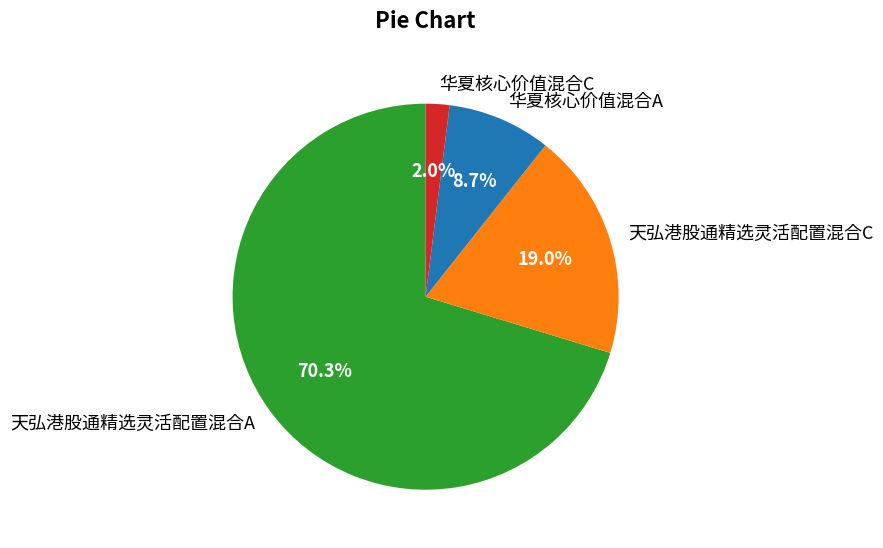

How many slices are in this pie chart?

4